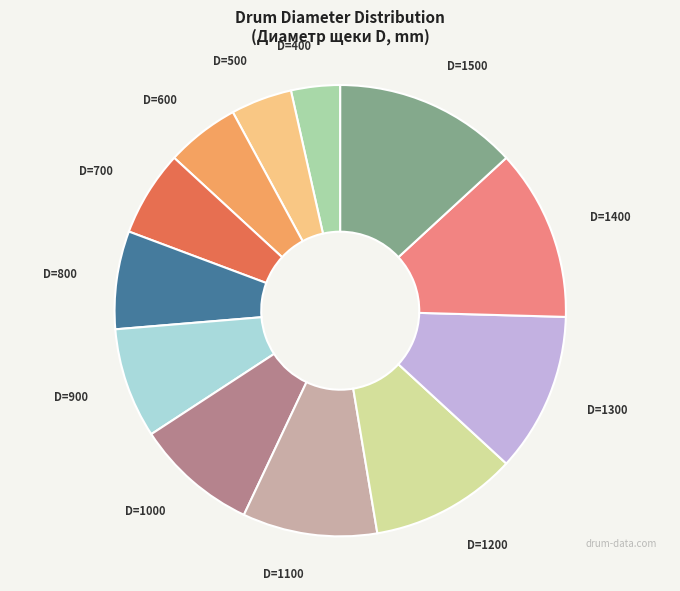

Is there a majority slice in this chart?

No